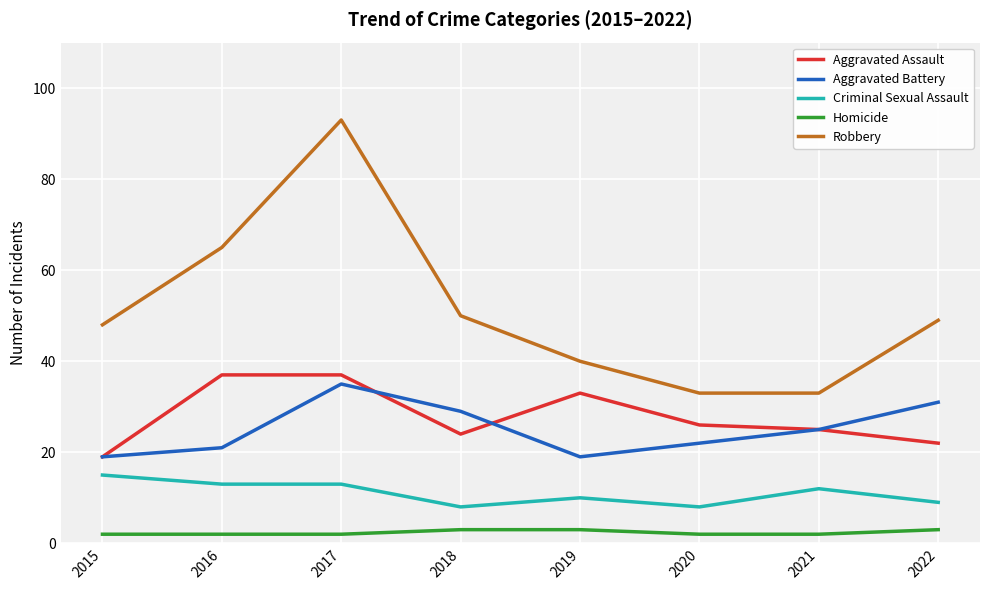

Count the number of categories in the chart.

8